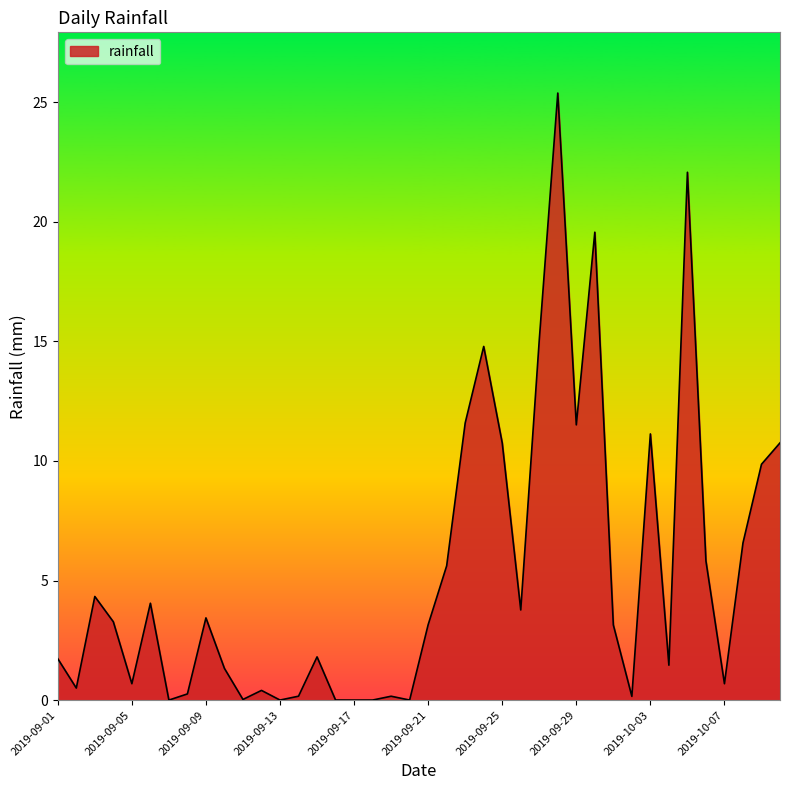

What is the maximum value shown in the chart?

25.4